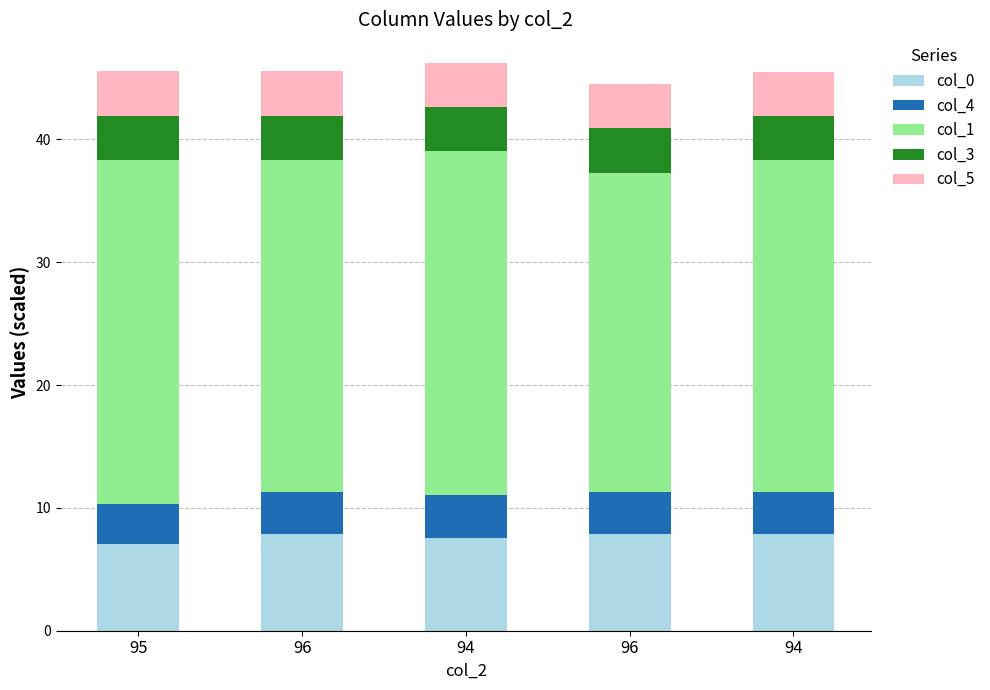

How many bars are there in total?

5